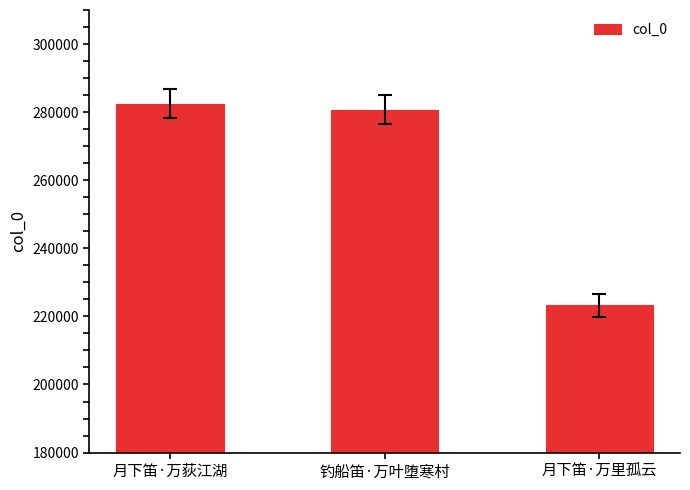

Which category has the highest value across all series?

月下笛·万荻江湖